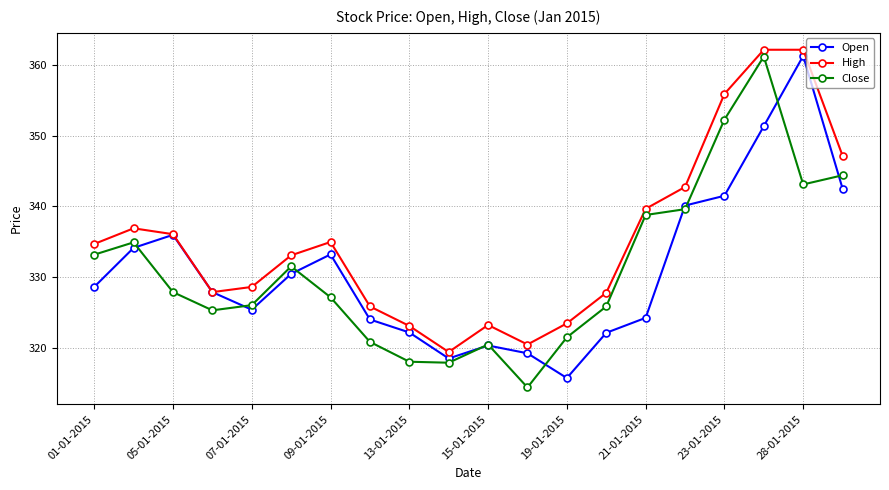

How many lines are shown in the chart?

3